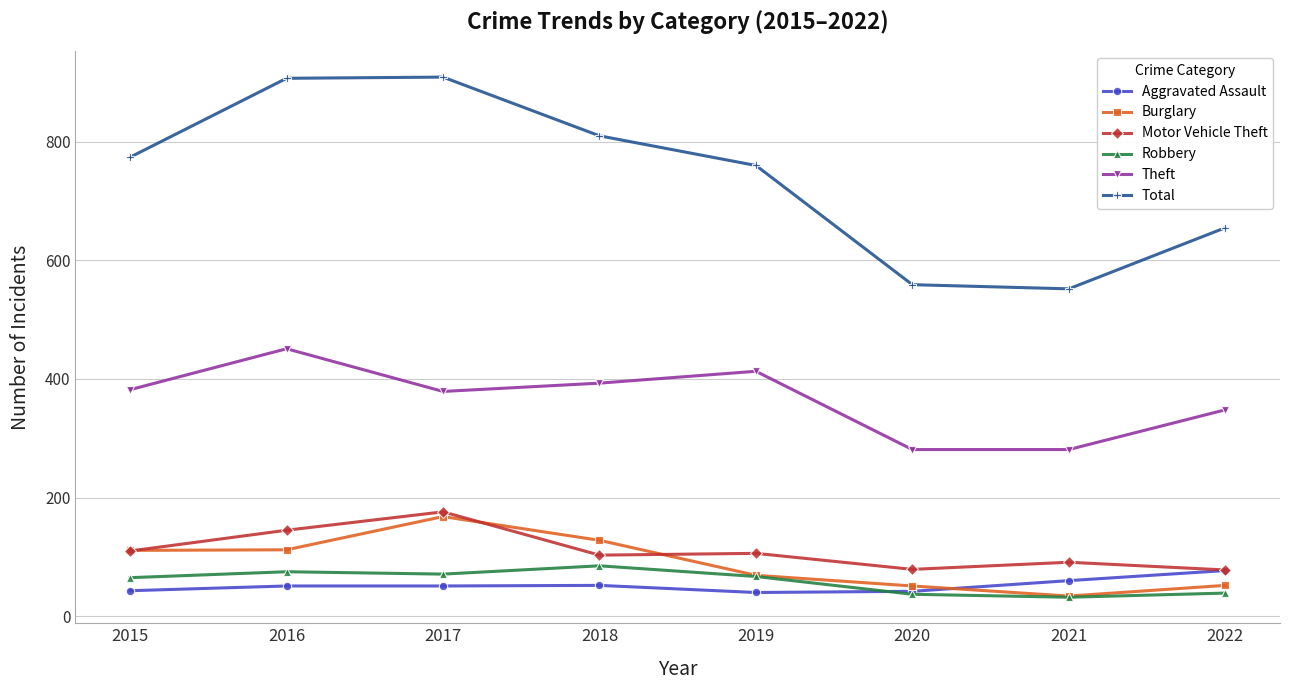

Does the chart display data point markers on the line(s)?

Yes